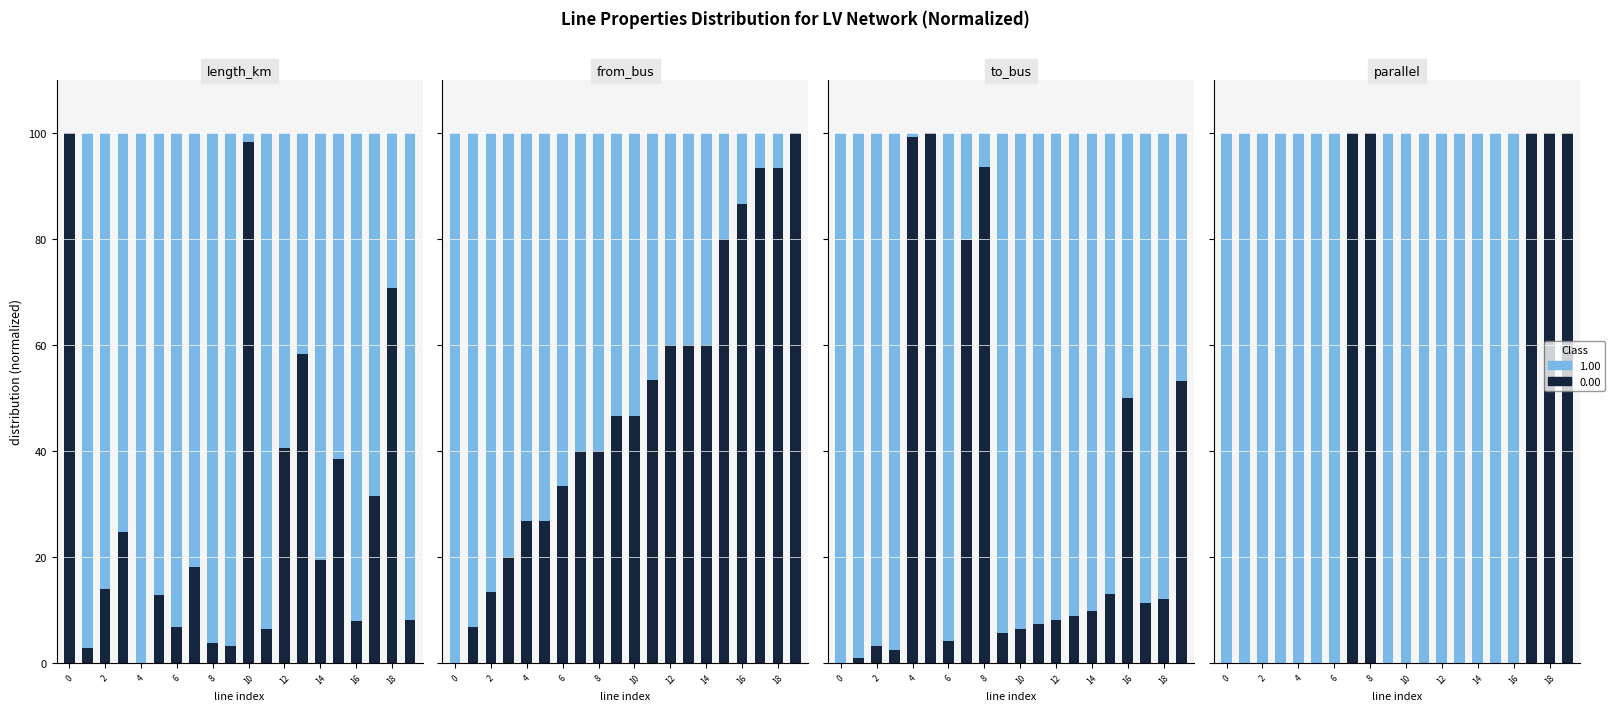

Which label corresponds to the smallest value in the chart?

4